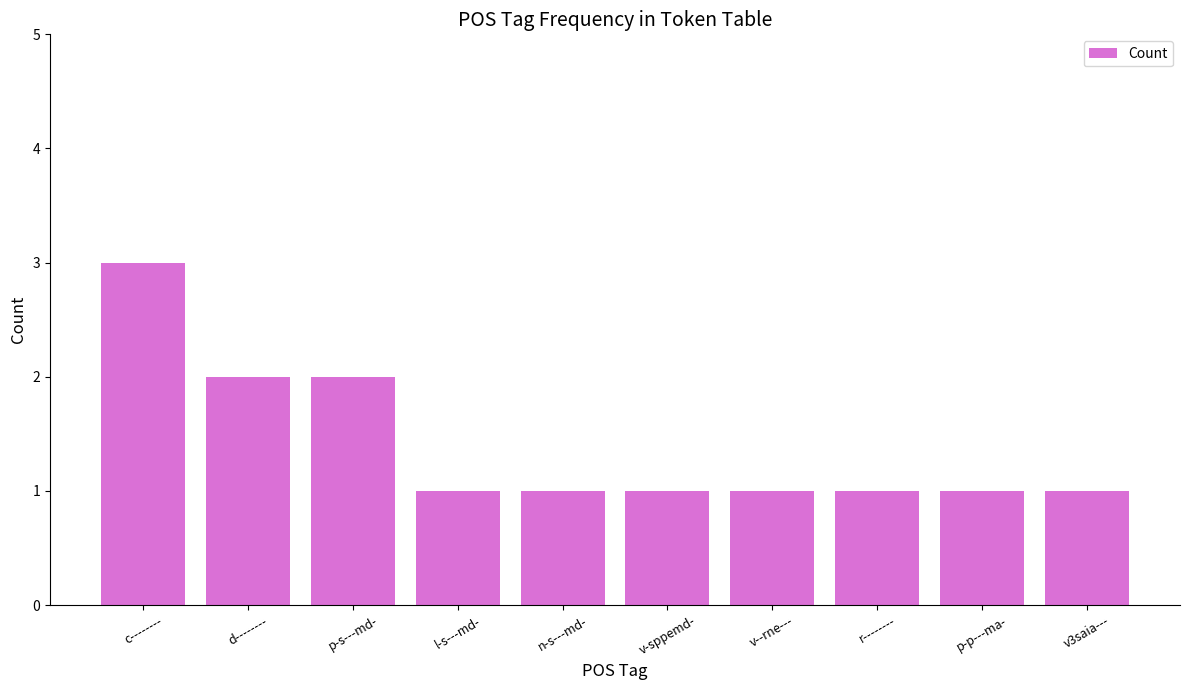

What position from the left is l-s---md-?

4